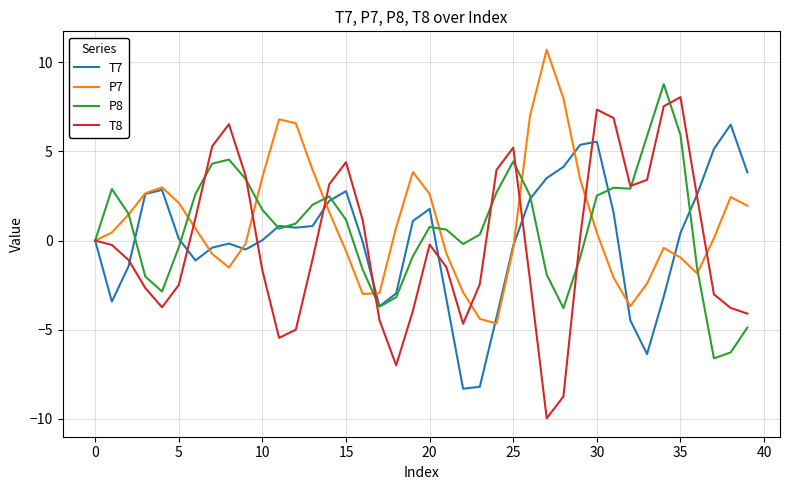

Which series has the largest range (max minus min)?

T8